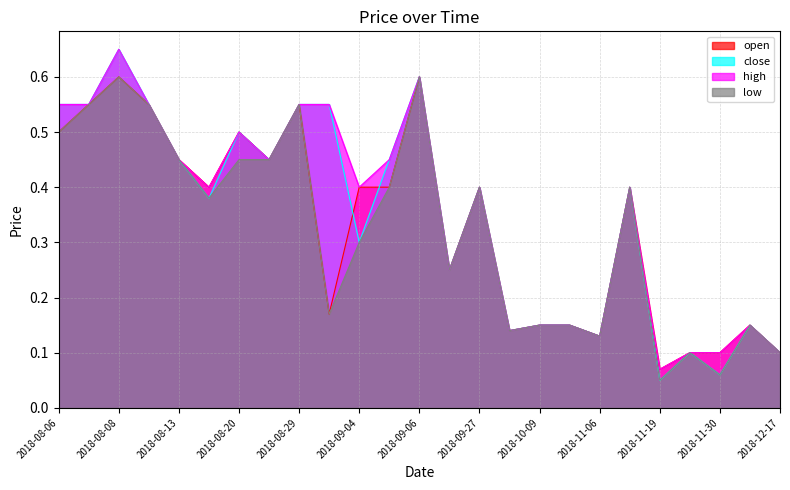

List the series in order of their peak value, highest first.

close, high, open, low